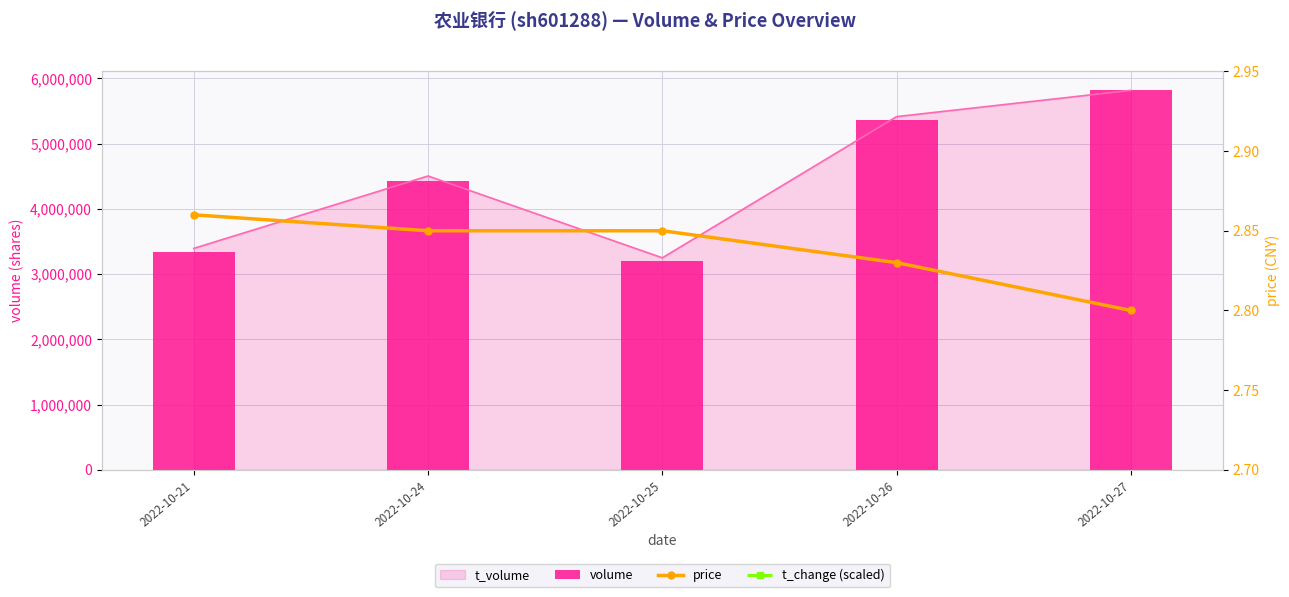

Is it true that t_change (scaled) equals 5.5 at 2022-10-24?

False